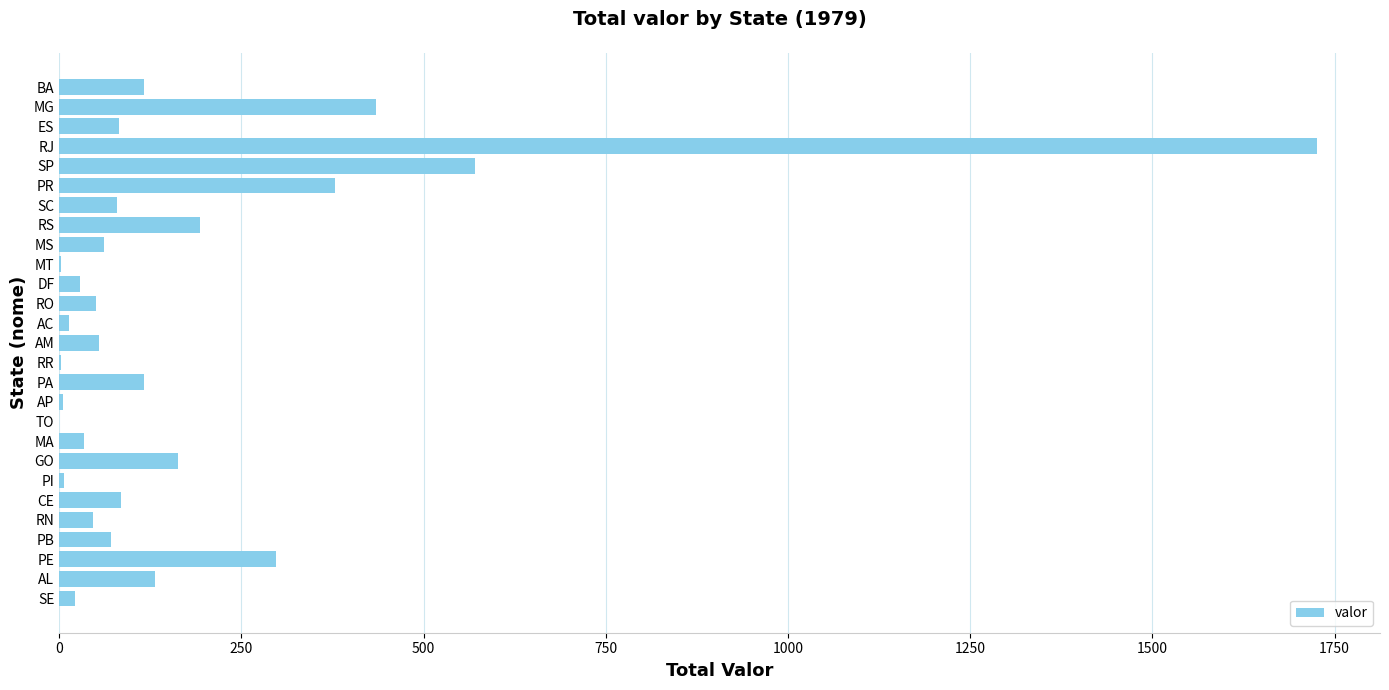

What is the sum of all values?

4770